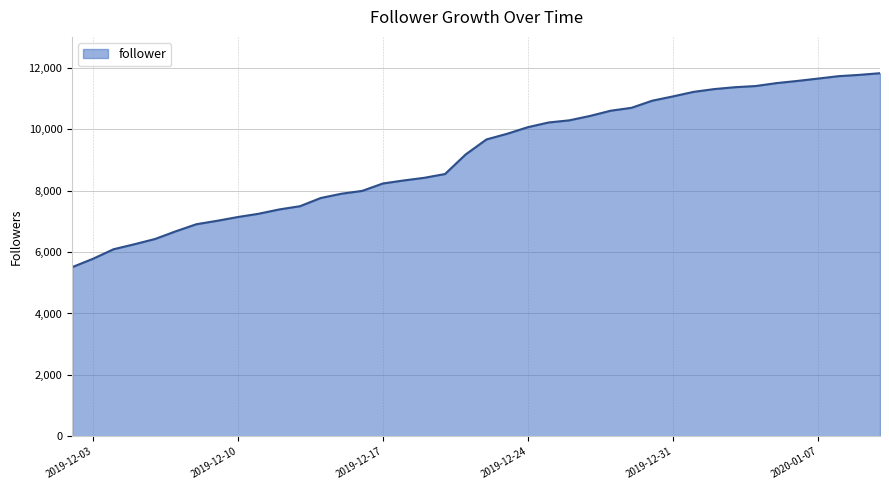

What is the smallest value displayed?

5508